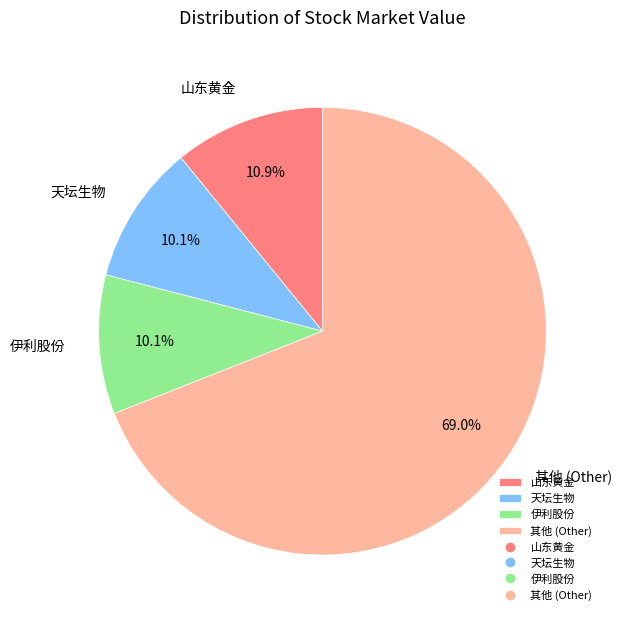

Is there any slice that represents more than half of the pie?

Yes